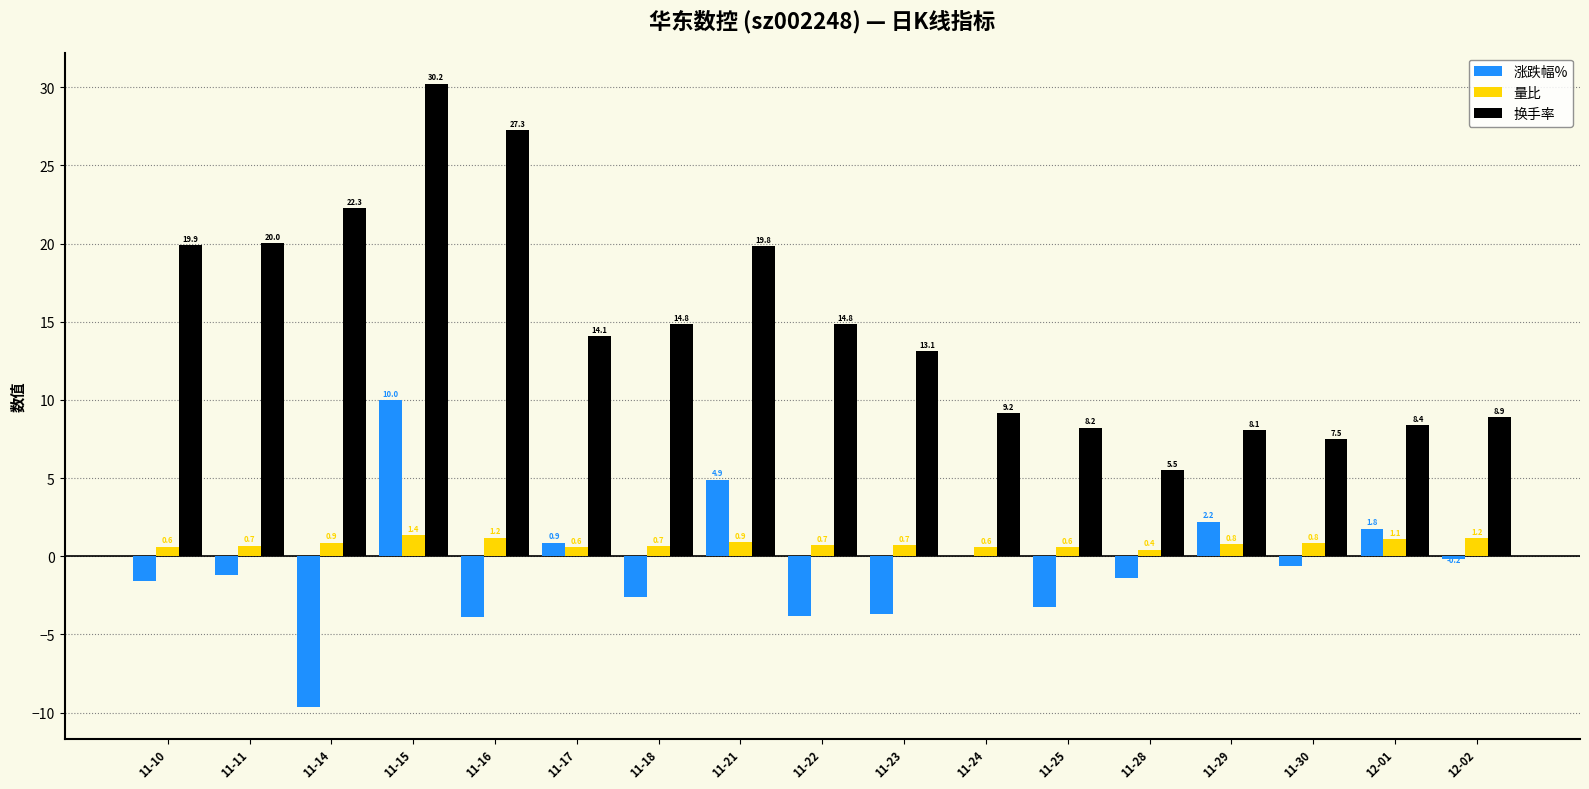

What is the sum of the 涨跌幅% values at 11-18 and 11-25?

-5.8